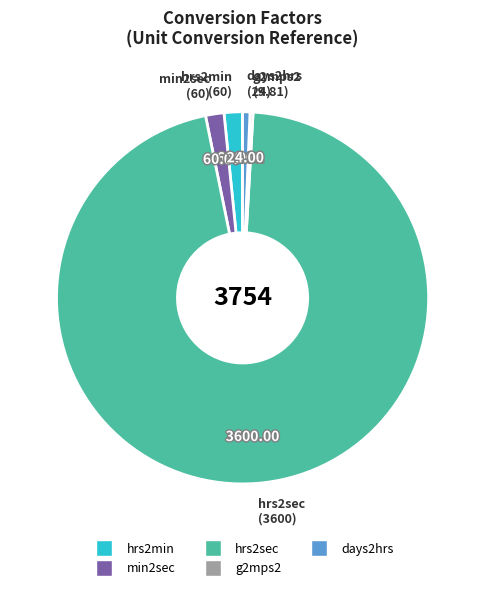

Does any single category account for the majority?

Yes